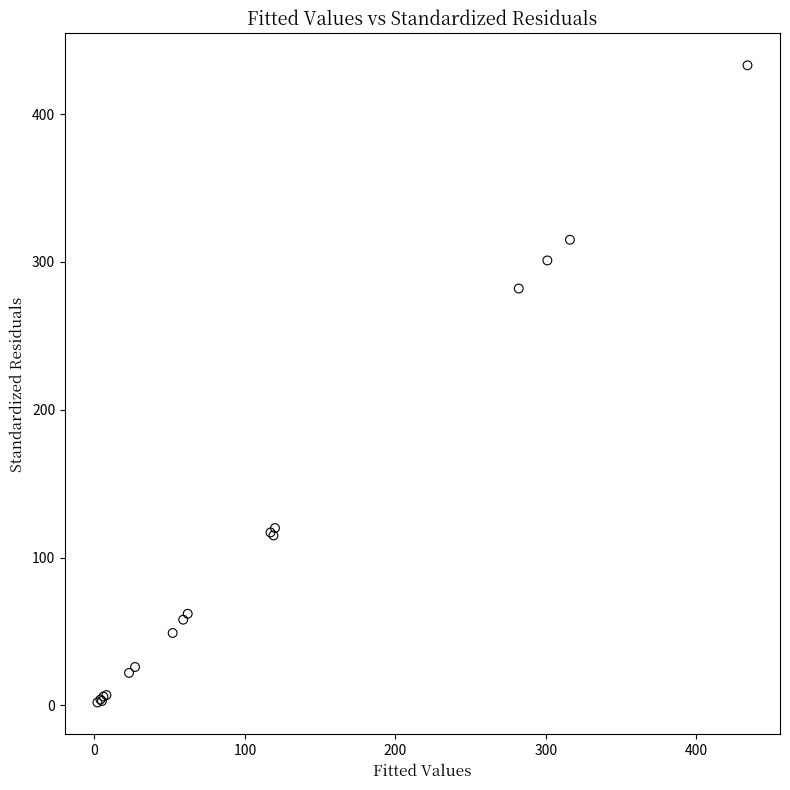

What Y value in the scatter plot is closest to 217?

282